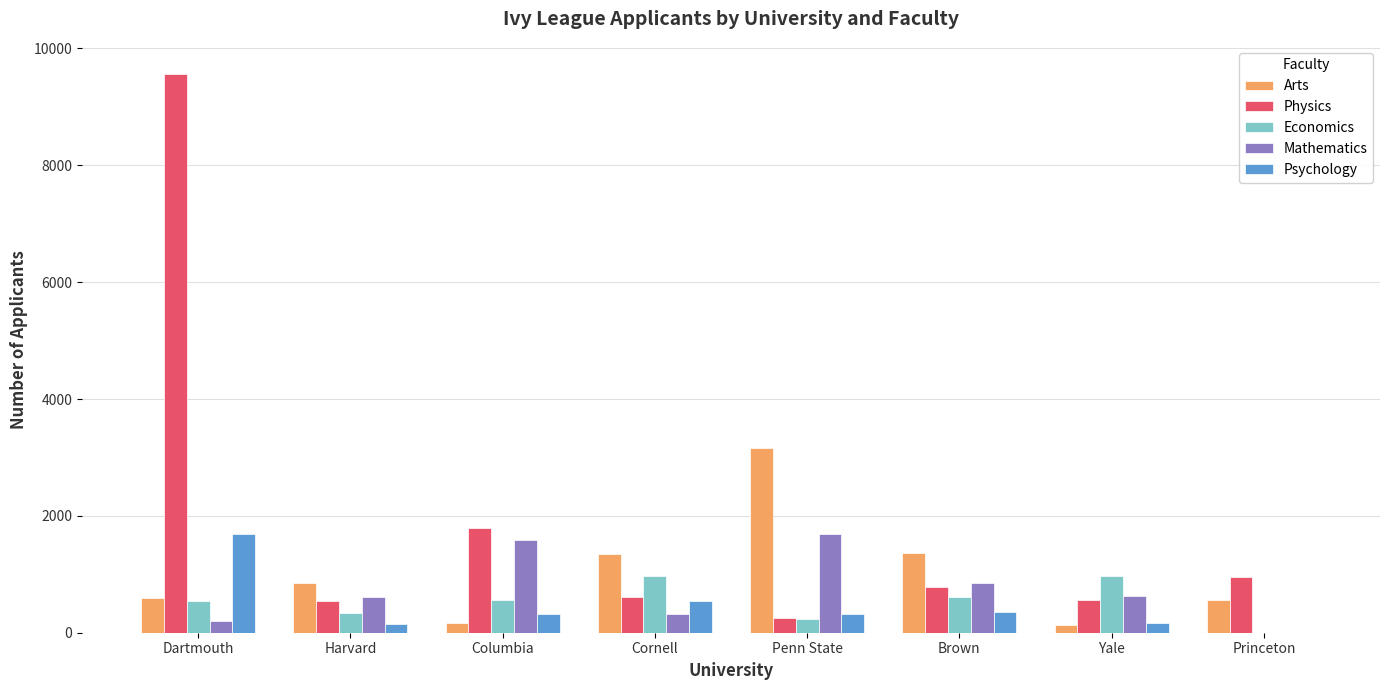

Which series has the largest total across all categories?

Physics